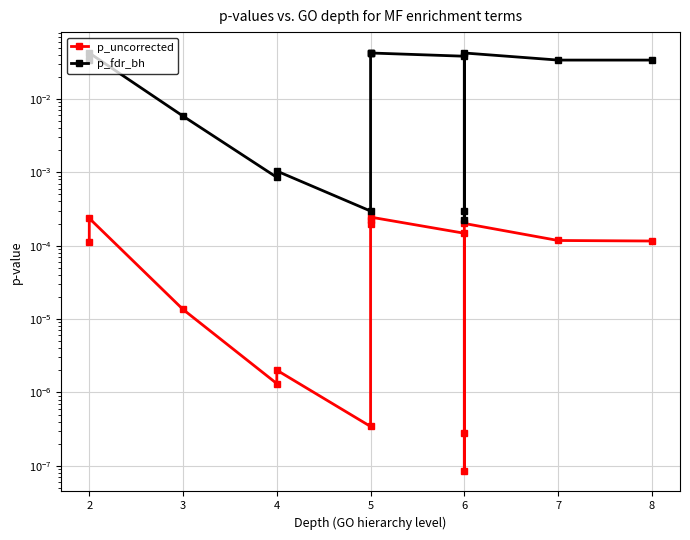

True or false: p_fdr_bh has more than 0 points higher than both neighbors.

True